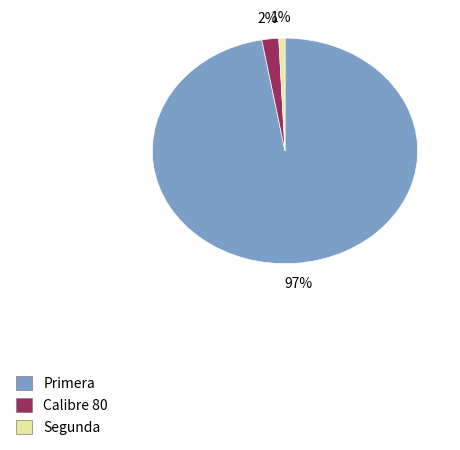

What is the smallest slice in the pie chart?

Segunda